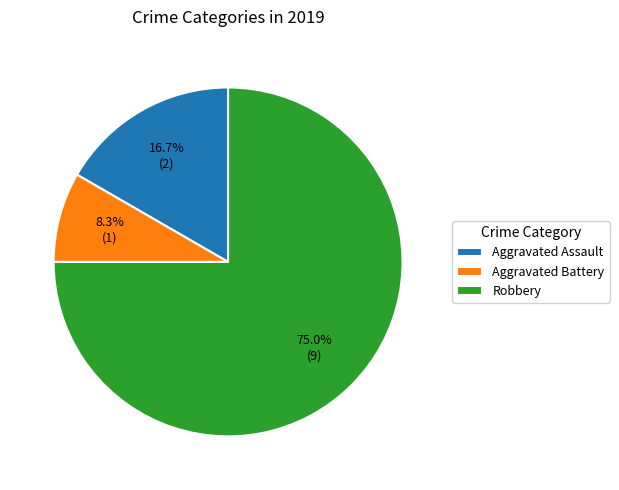

What is the smallest slice in the pie chart?

Aggravated Battery